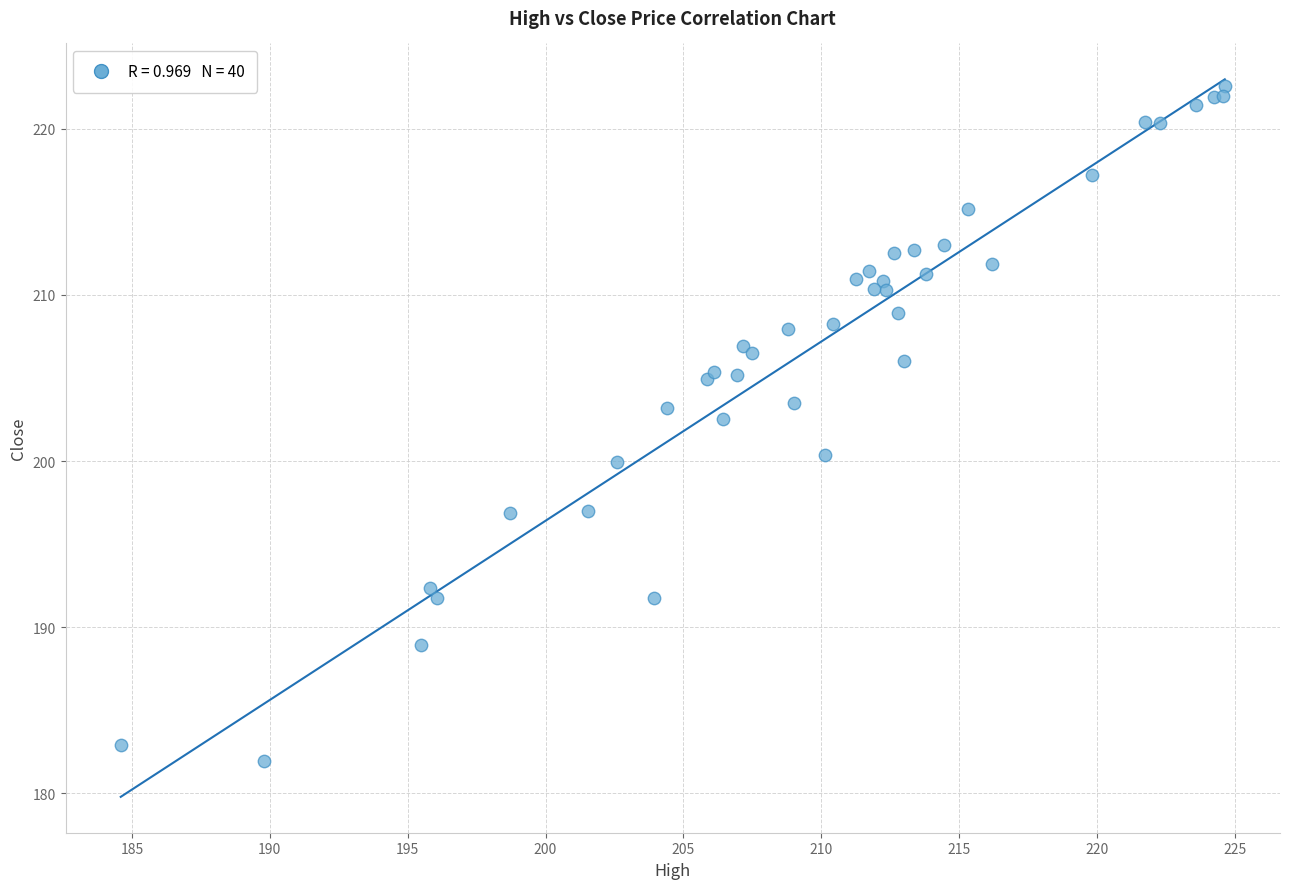

What Y value in the scatter plot is closest to 202?

202.5